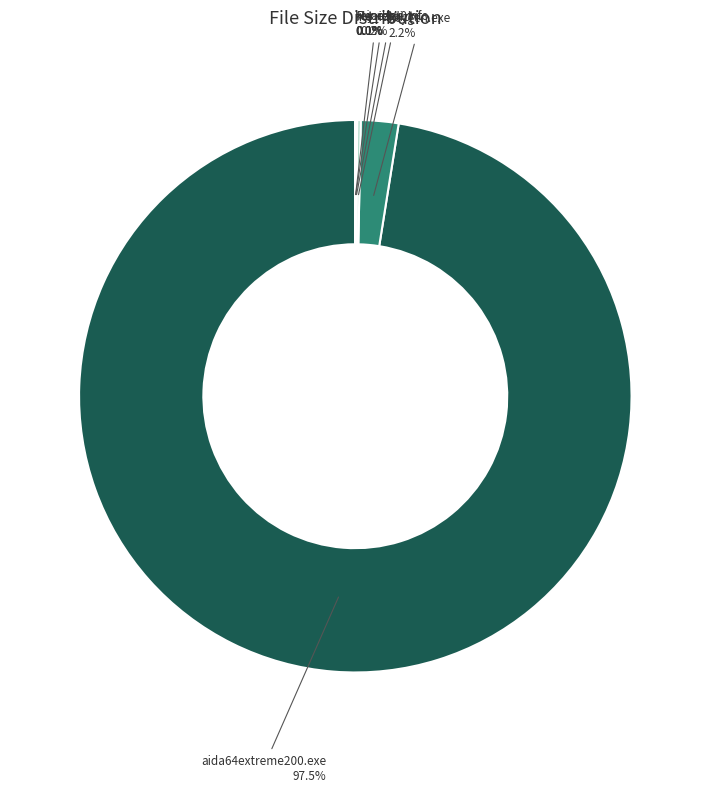

Which category has the biggest portion of the pie?

aida64extreme200.exe